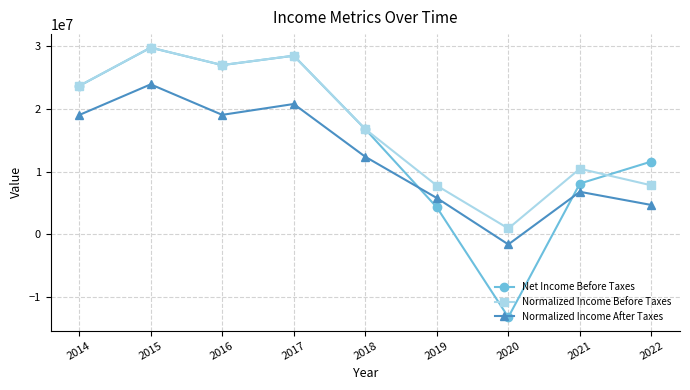

Which label corresponds to the largest value in the chart?

2015